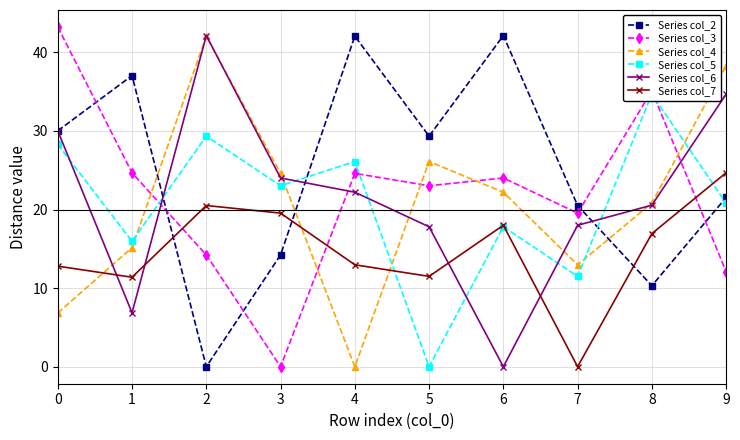

Which series has the largest total across all categories?

Series col_2